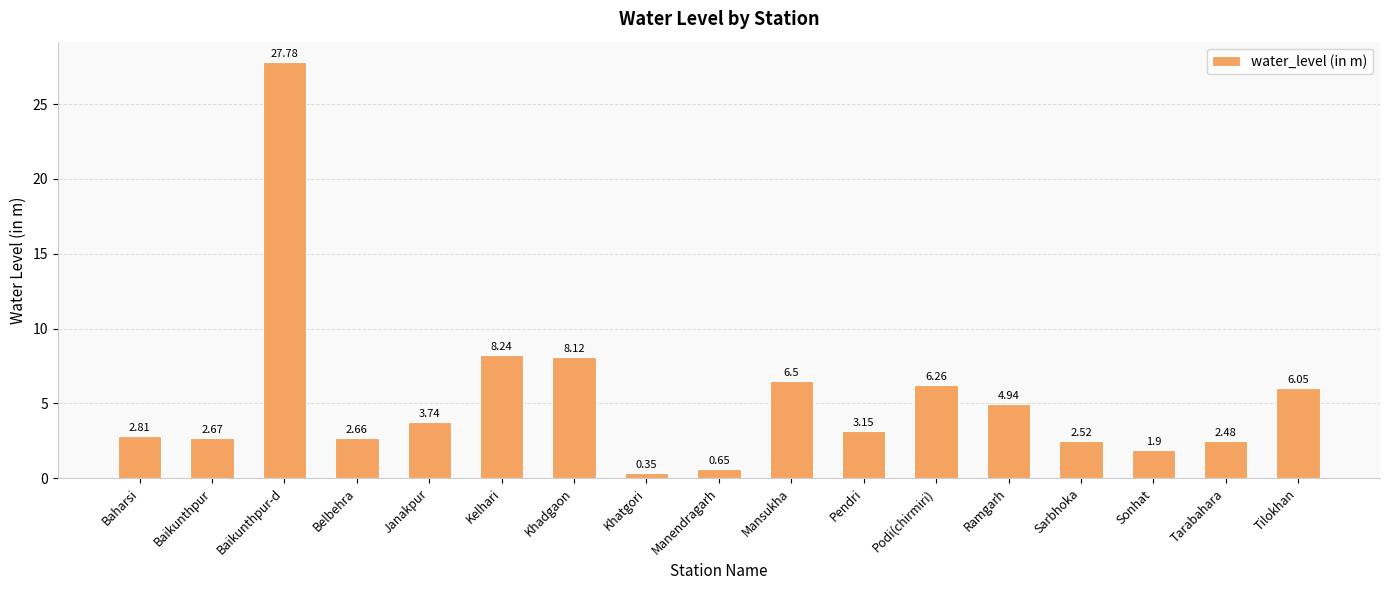

What is the average value?

5.3